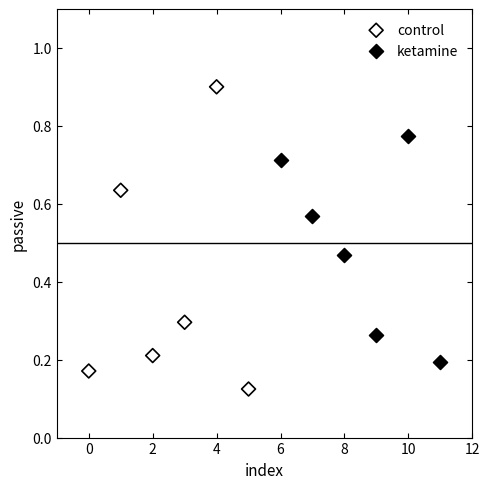

Which series reaches the minimum Y coordinate?

control